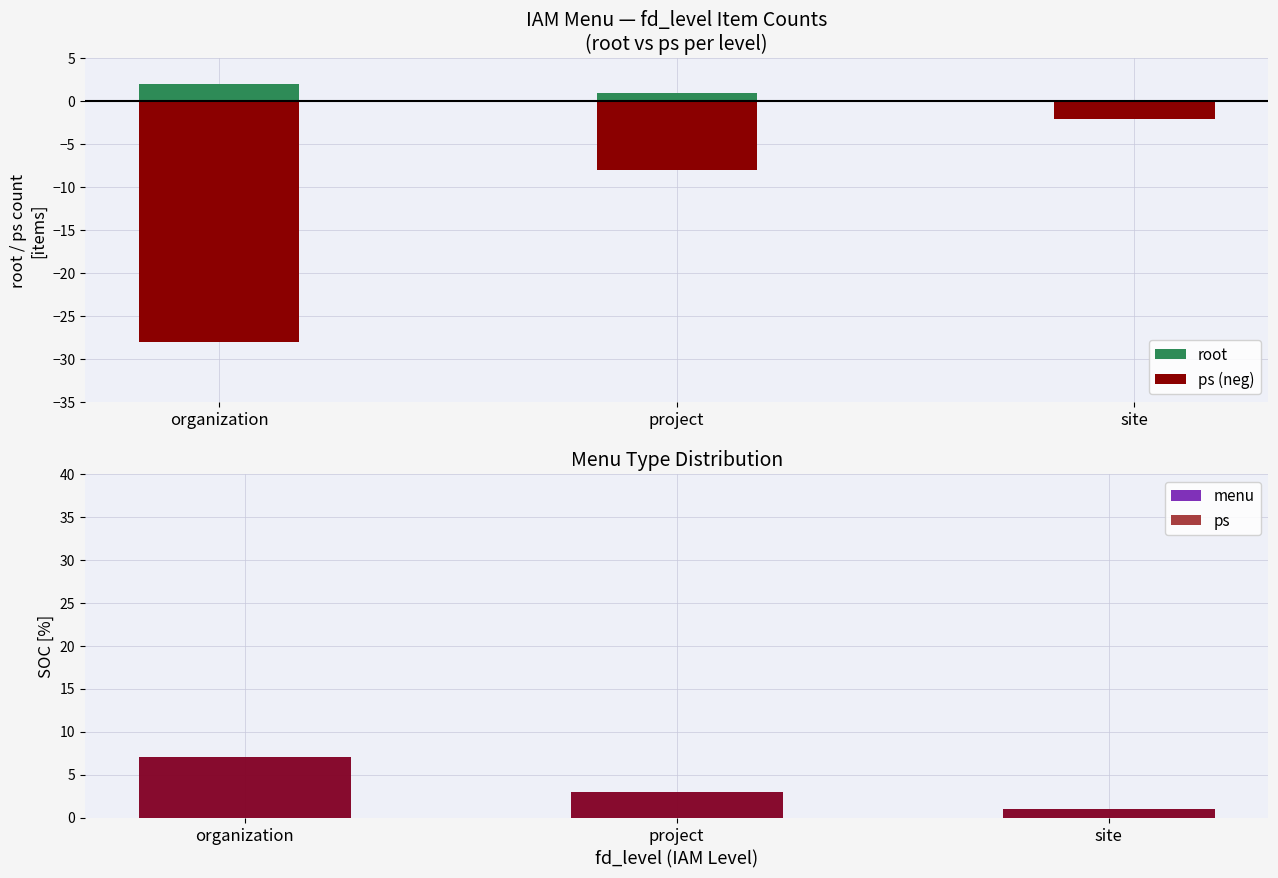

The value of ps (neg) at project is -8. True or false?

True